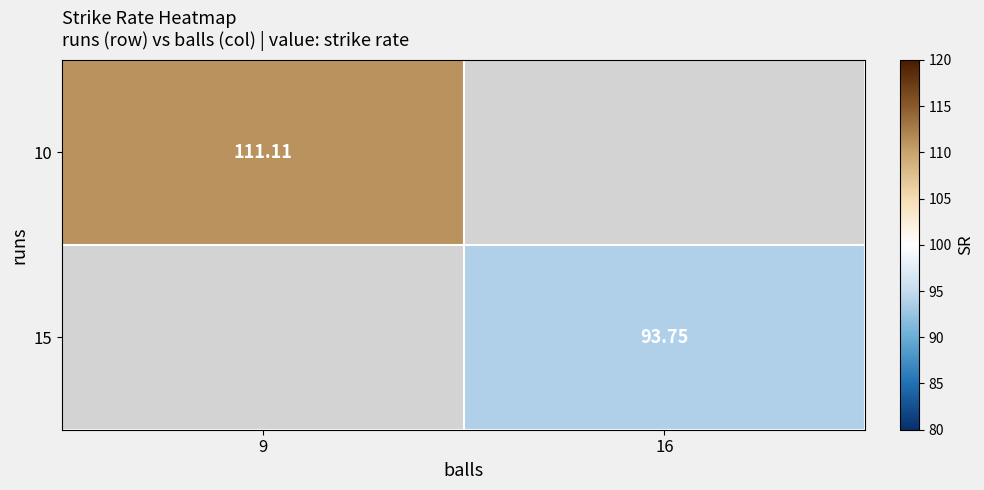

Is the value of 15 at 16 greater than the value of 10 at 9?

No